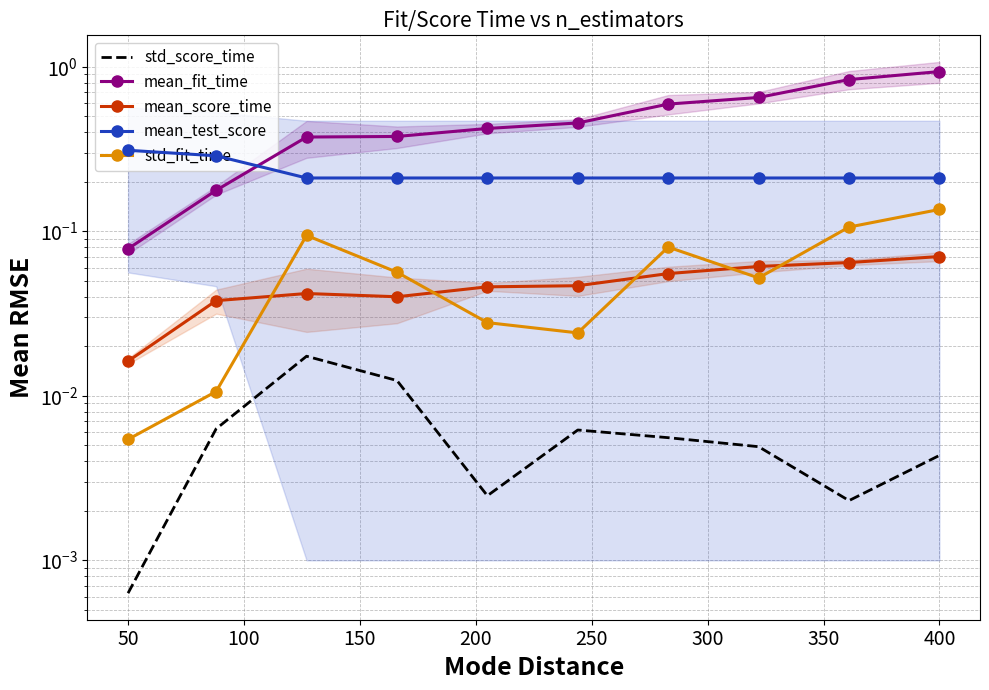

True or false: mean_test_score and std_fit_time intersect in this chart.

False